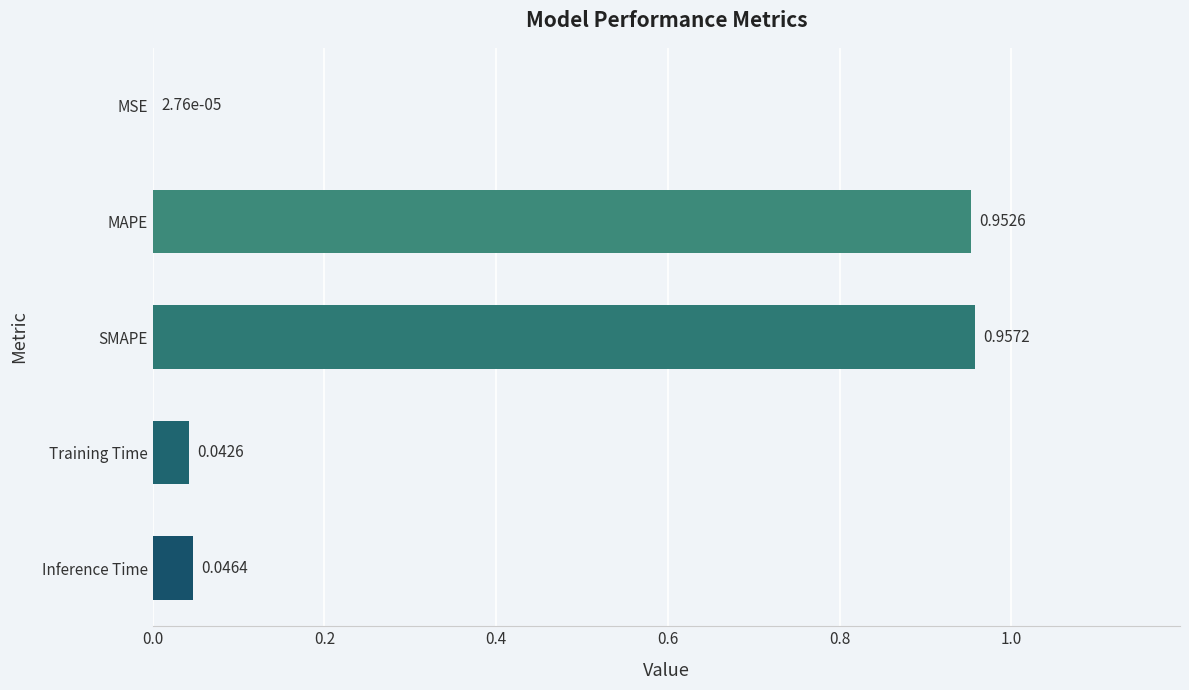

Between MAPE and MSE, which is larger?

MAPE